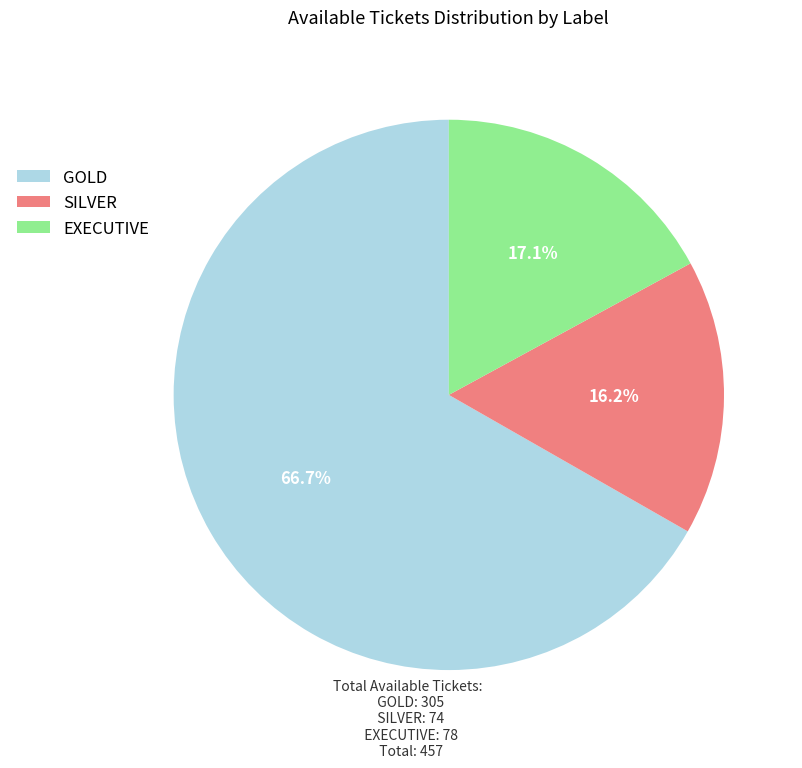

Is the sum of SILVER and EXECUTIVE greater than half?

No